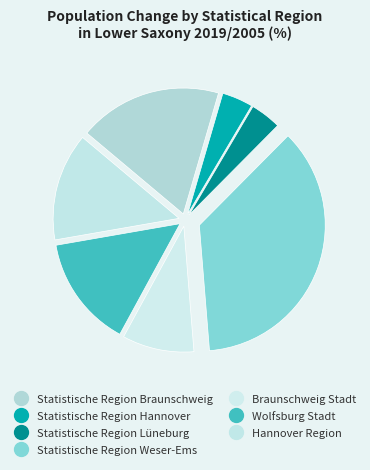

Is it true that Statistische Region Lüneburg is 1% of the pie?

False